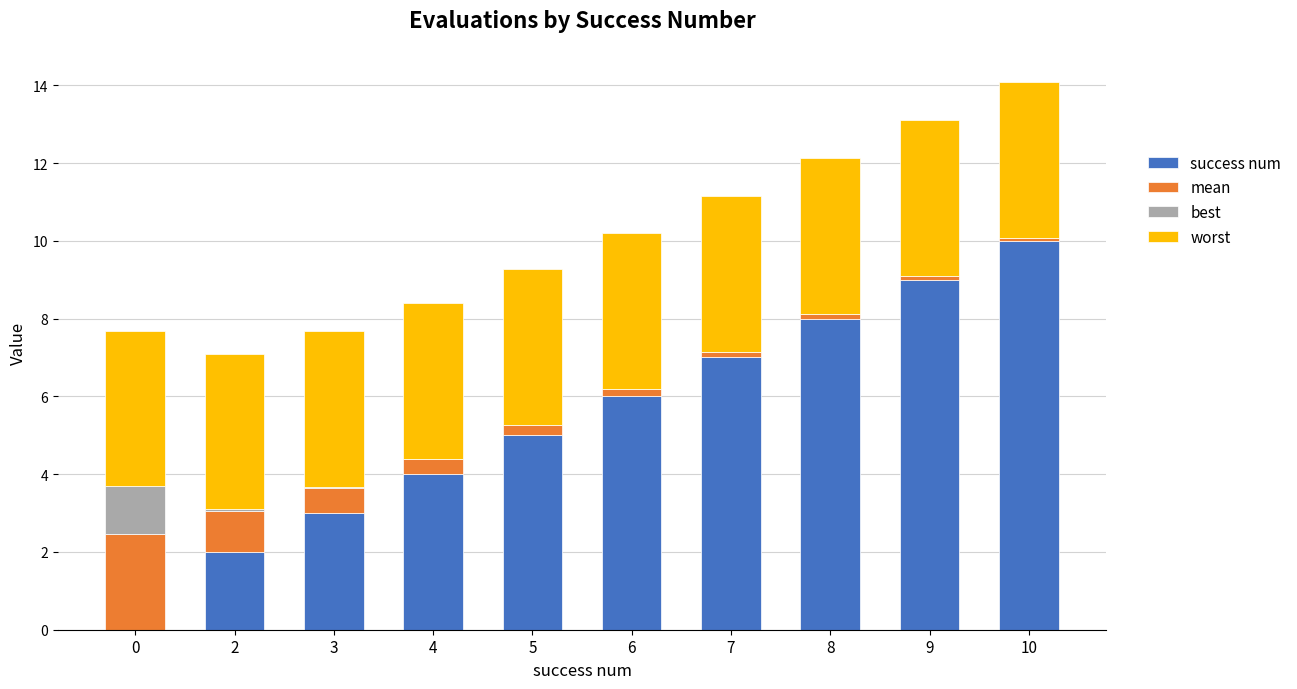

The success num series shows 5.0 at 5. True or false?

True